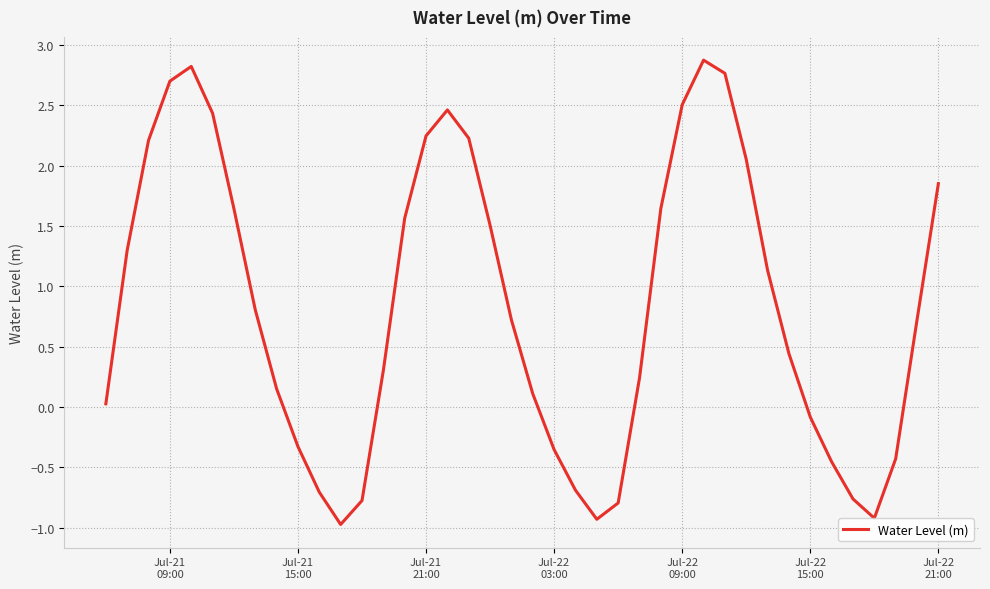

What is the difference between the maximum and minimum values?

3.8